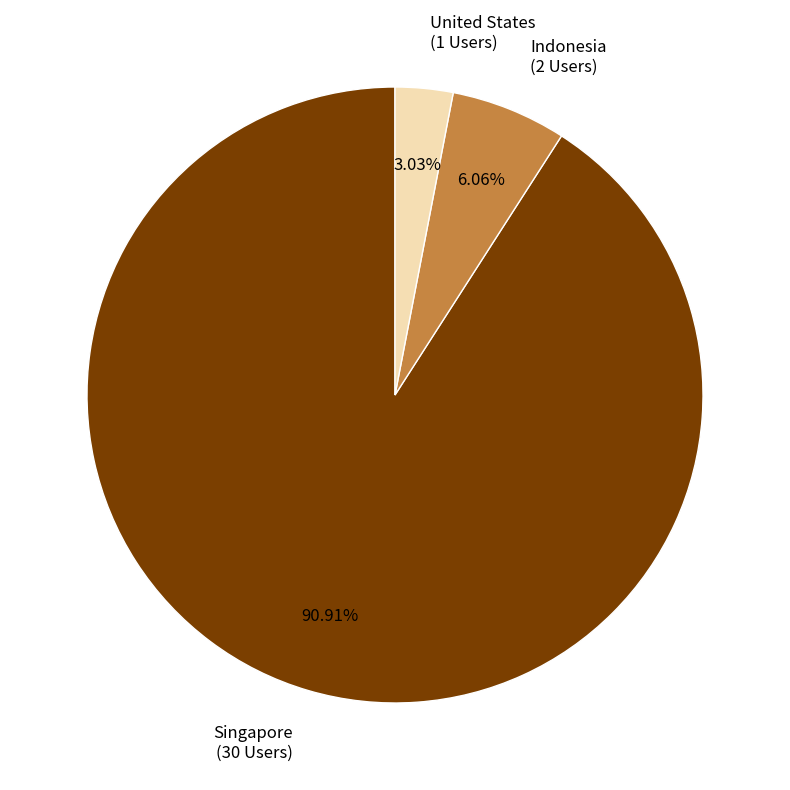

Combined, what portion of the pie is Singapore and Indonesia?

97.0%